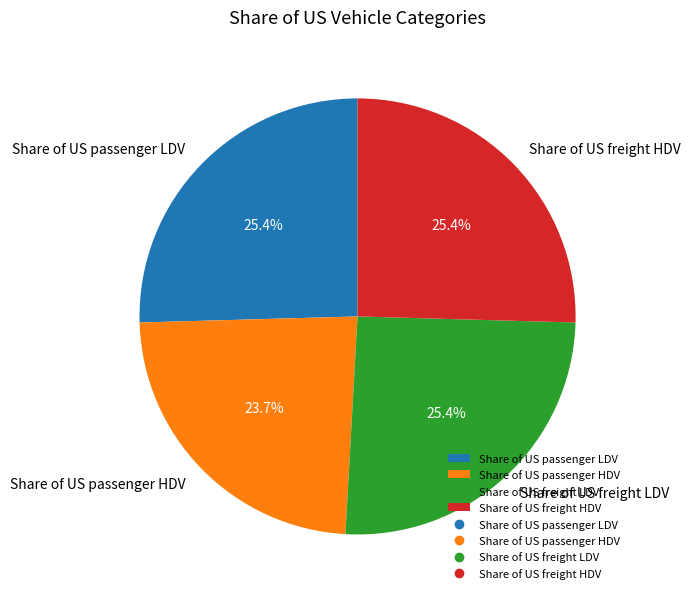

How many slices are in this pie chart?

4